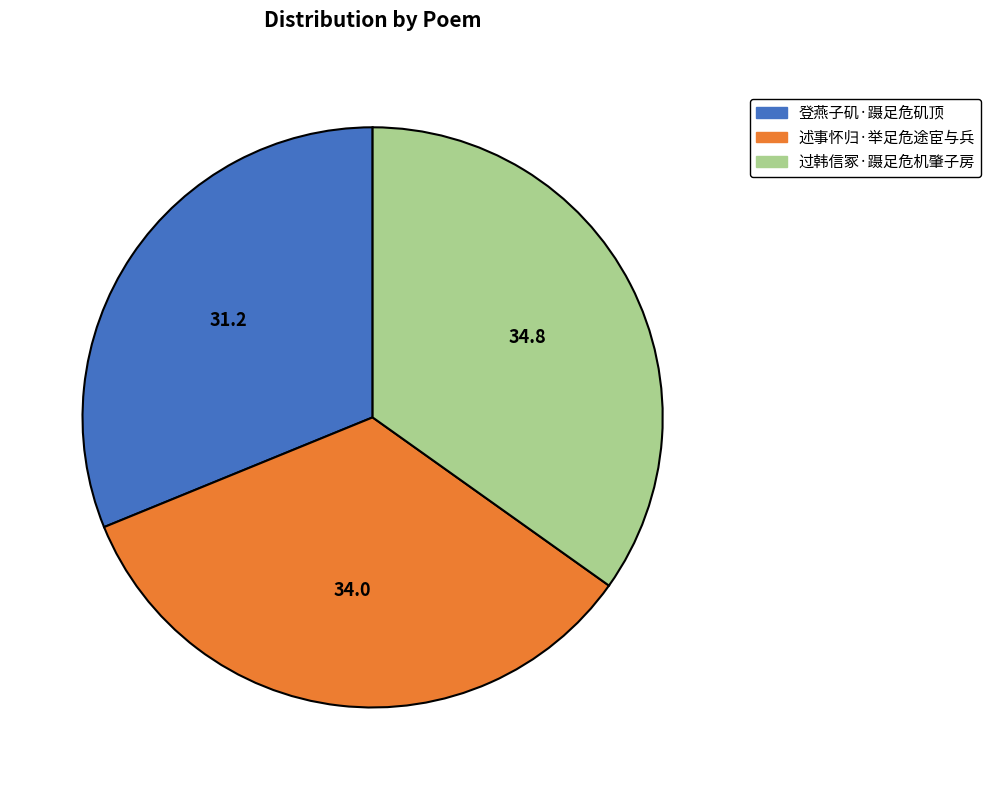

Is 过韩信冢·蹑足危机肇子房 the majority of the pie?

No